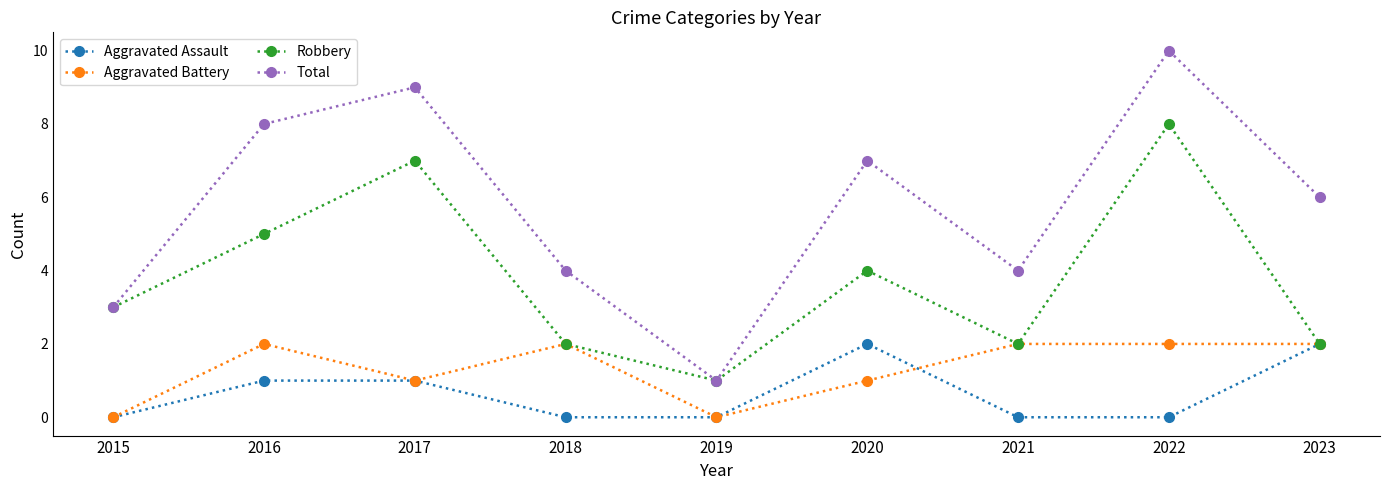

Which series has the largest total across all categories?

Total